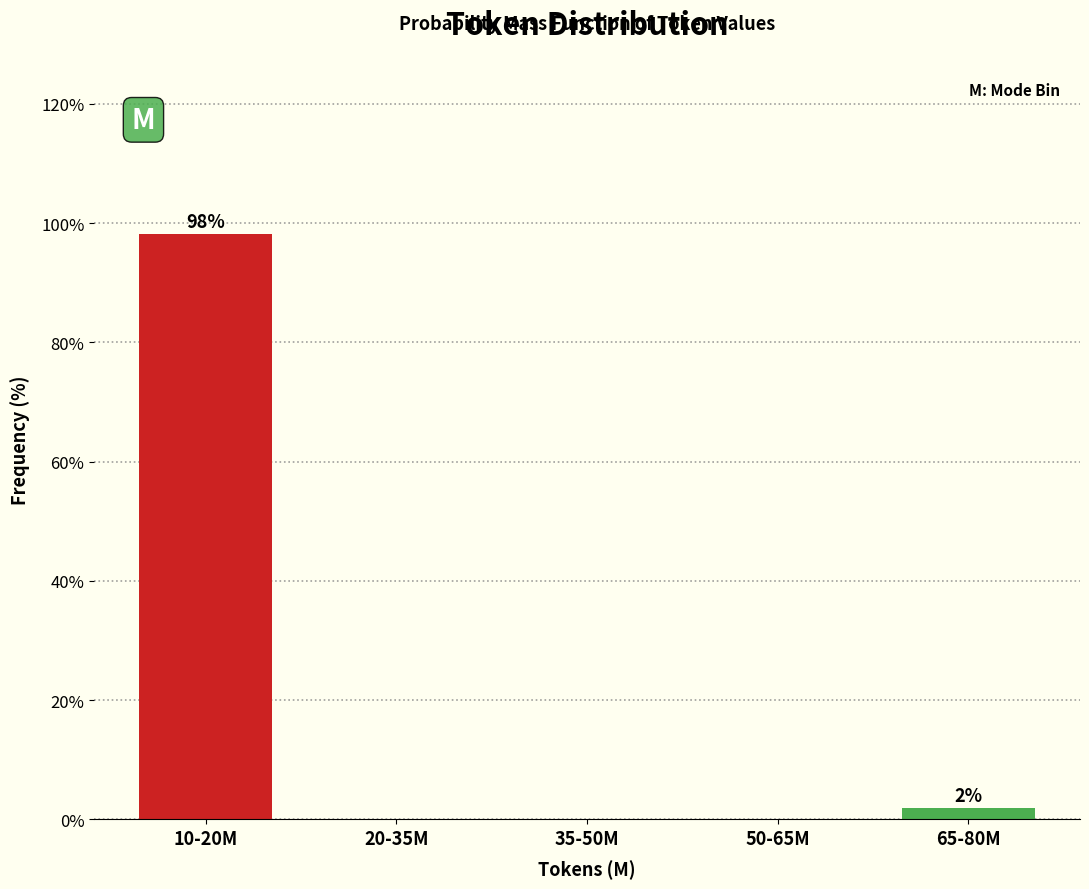

Reading left to right, extract all data points from this chart.

10-20M=98.1	20-35M=0.0	35-50M=0.0	50-65M=0.0	65-80M=1.9